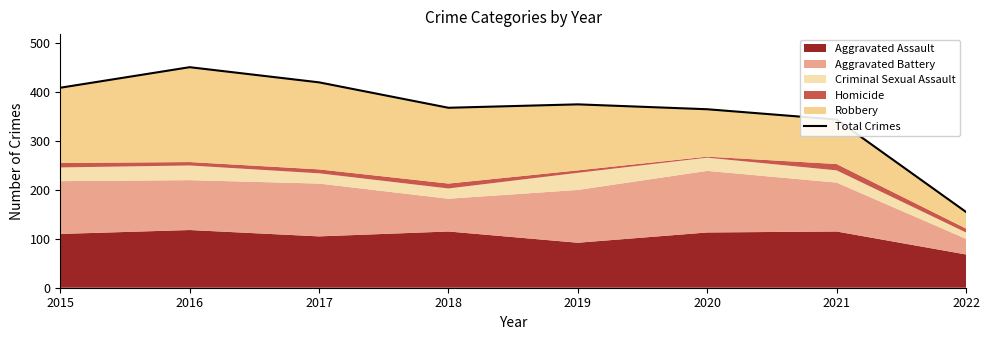

List the labels in order of value, largest first.

2016, 2017, 2015, 2019, 2018, 2020, 2021, 2022